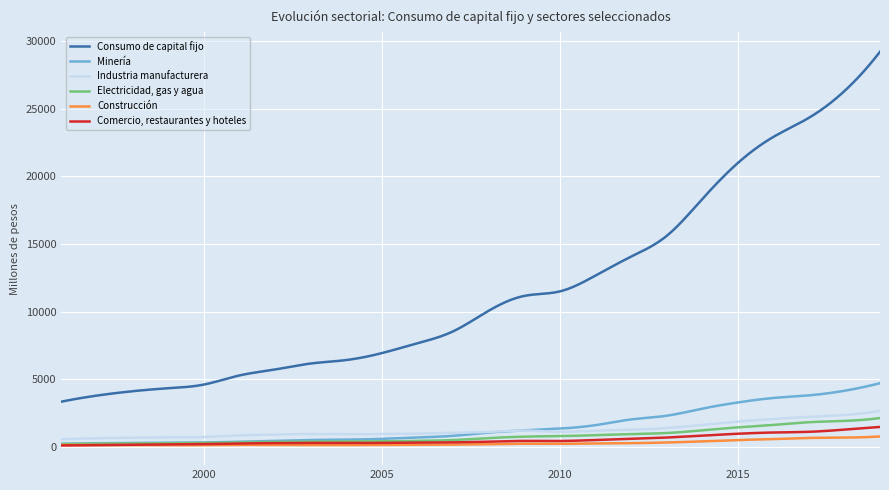

Rank the series by their maximum value, from lowest to highest.

Construcción, Comercio, restaurantes y hoteles, Electricidad, gas y agua, Industria manufacturera, Minería, Consumo de capital fijo